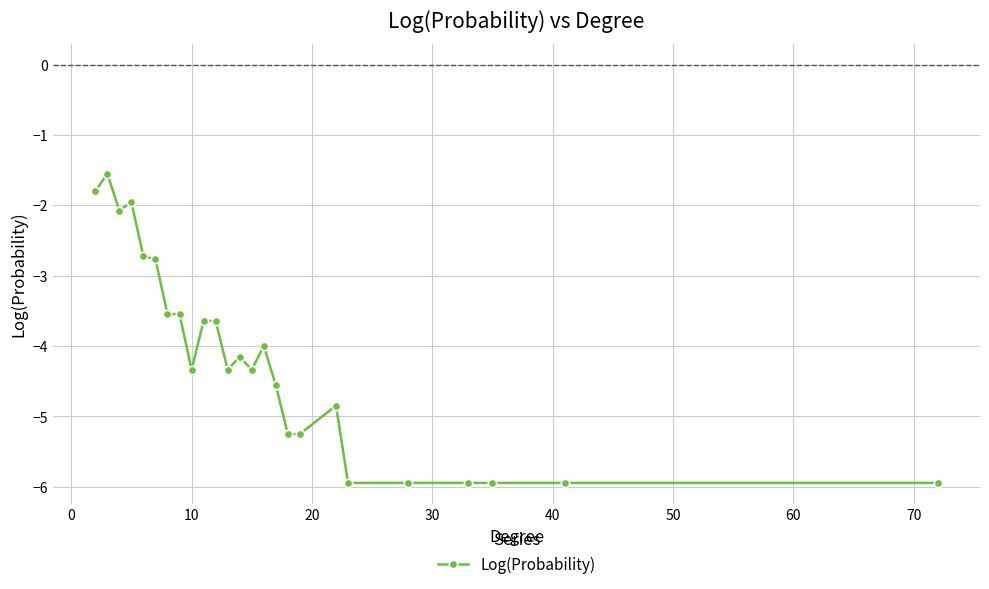

Reading left to right, transcribe all the data shown in this chart.

-1.8	-1.6	-2.1	-2.0	-2.7	-2.8	-3.5	-3.5	-4.3	-3.6	-3.6	-4.3	-4.2	-4.3	-4.0	-4.6	-5.3	-5.3	-4.8	-5.9	-5.9	-5.9	-5.9	-5.9	-5.9